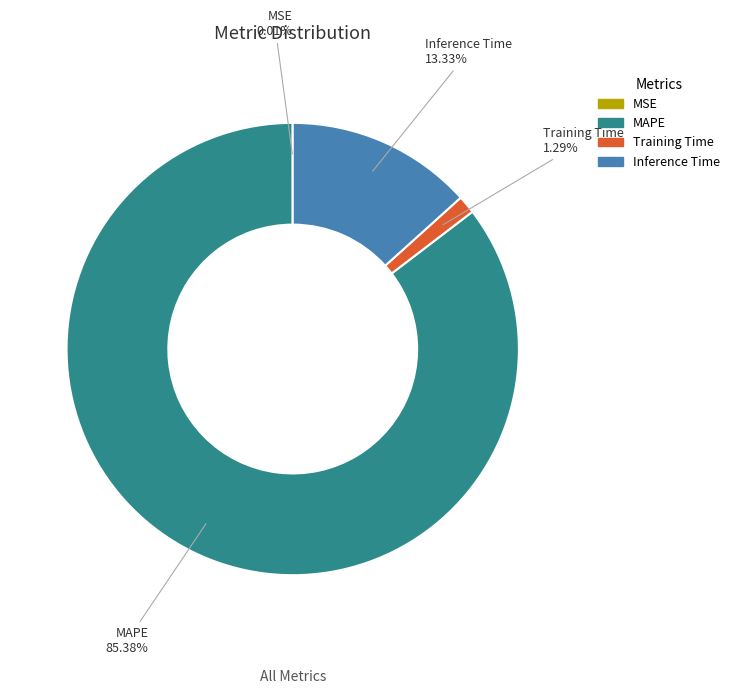

Between Training Time and MAPE, which is larger?

MAPE